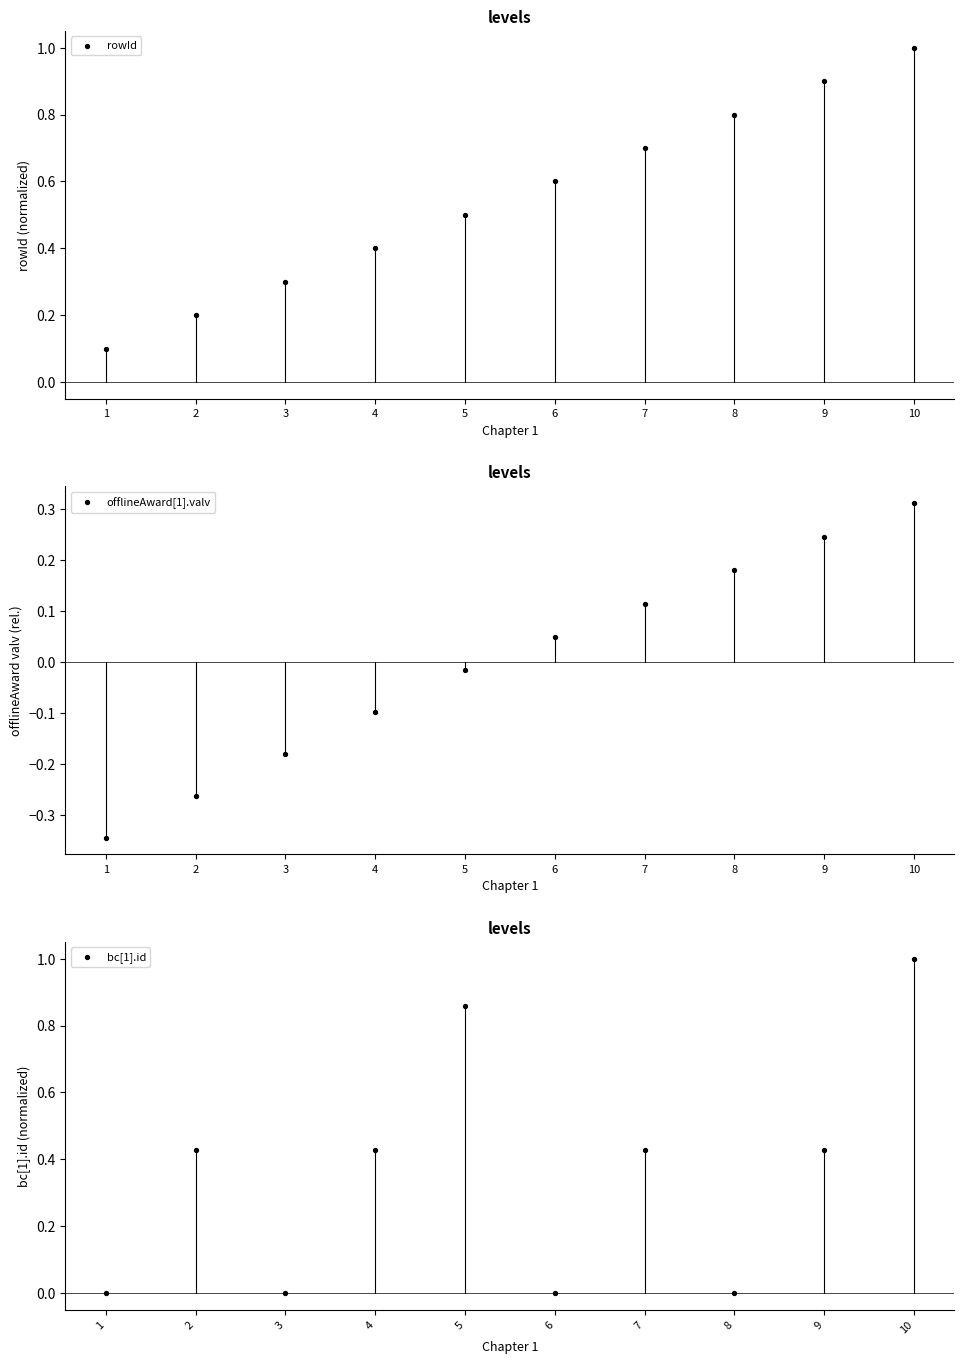

What is the total value across all series at 9?

1.6